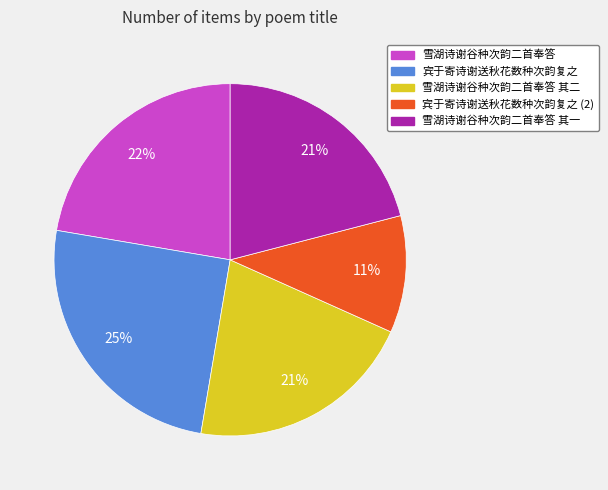

What is the ratio of the value at 宾于寄诗谢送秋花数种次韵复之 to the value at 雪湖诗谢谷种次韵二首奉答?

1.1